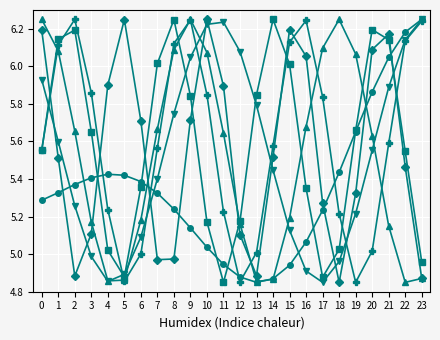

What is the difference between the highest and lowest values at 14?

1.4